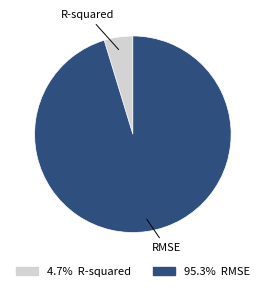

Is there a majority slice in this chart?

Yes